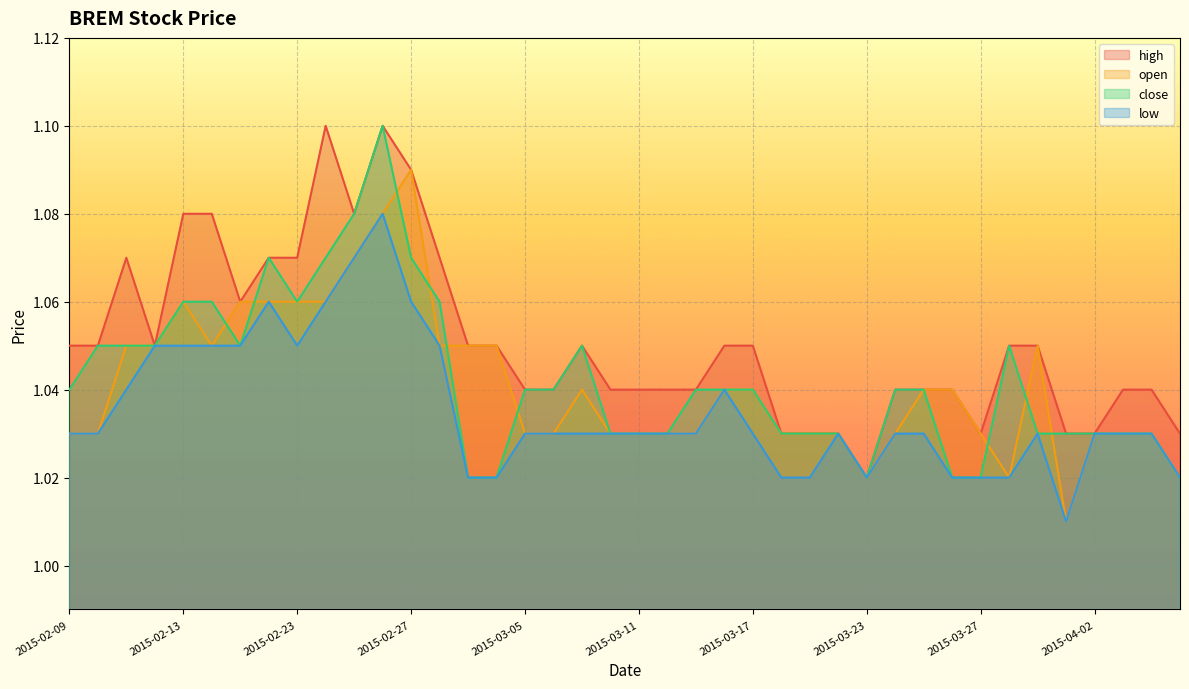

The low series shows 0.3 at 2015-03-16. True or false?

False